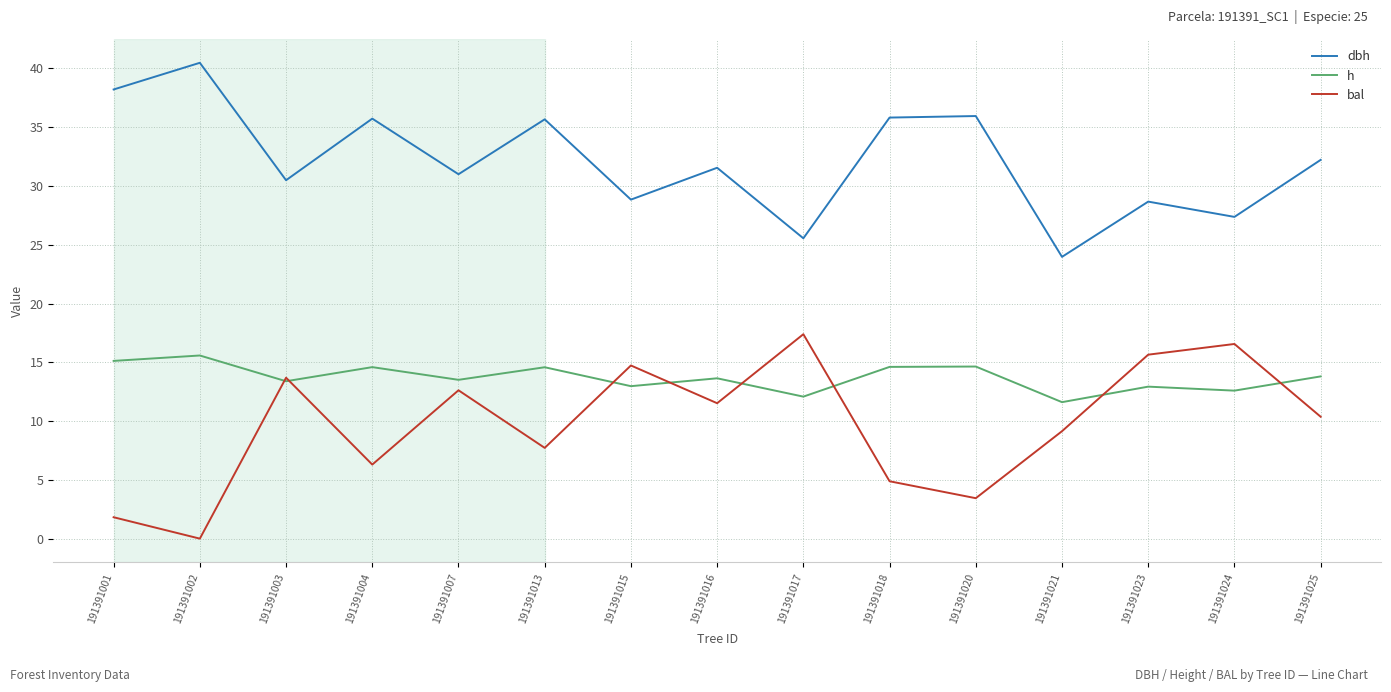

Is it true that dbh equals 18.3 at 191391004?

False